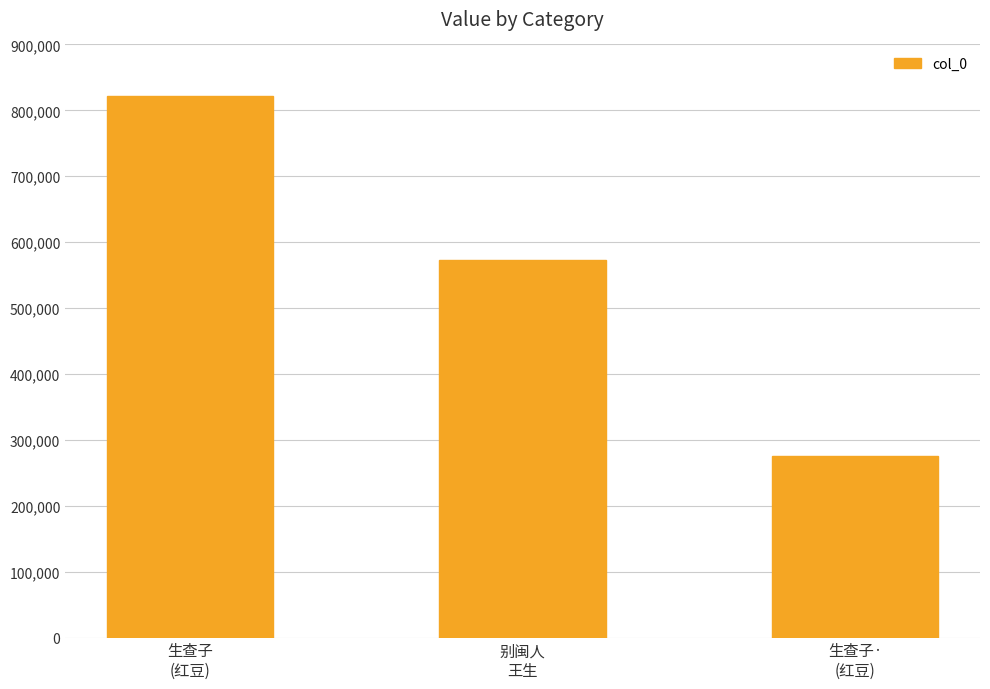

Which label corresponds to the largest value in the chart?

生查子
(红豆)